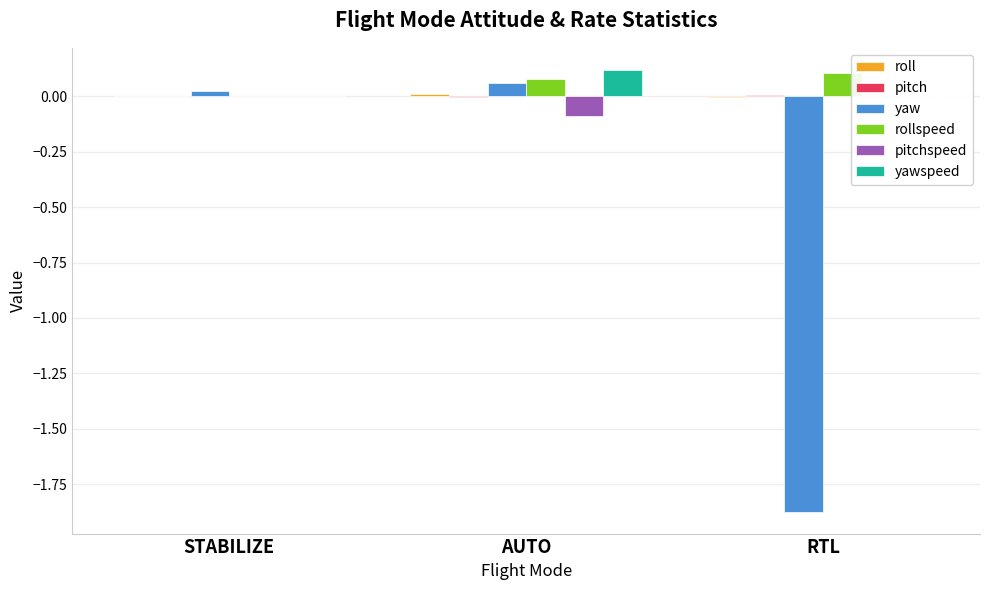

What is the label of the 3rd bar from the left?

RTL